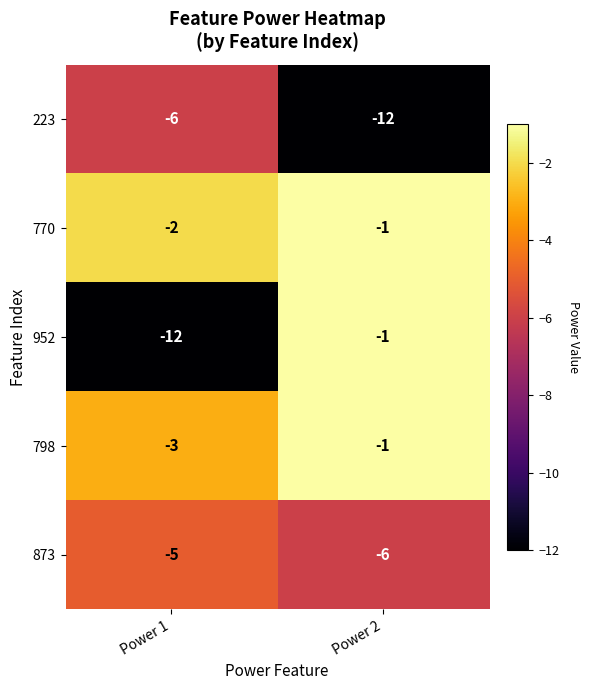

At Power 1, list the series in order from smallest to largest.

952, 223, 873, 798, 770